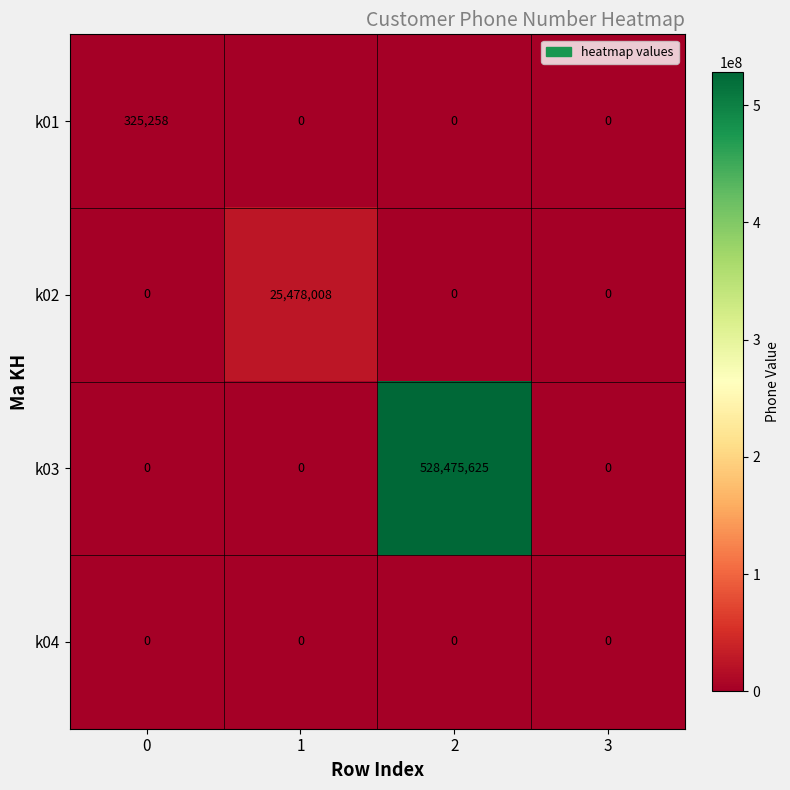

Is it true that k01 equals 0 at 1?

True